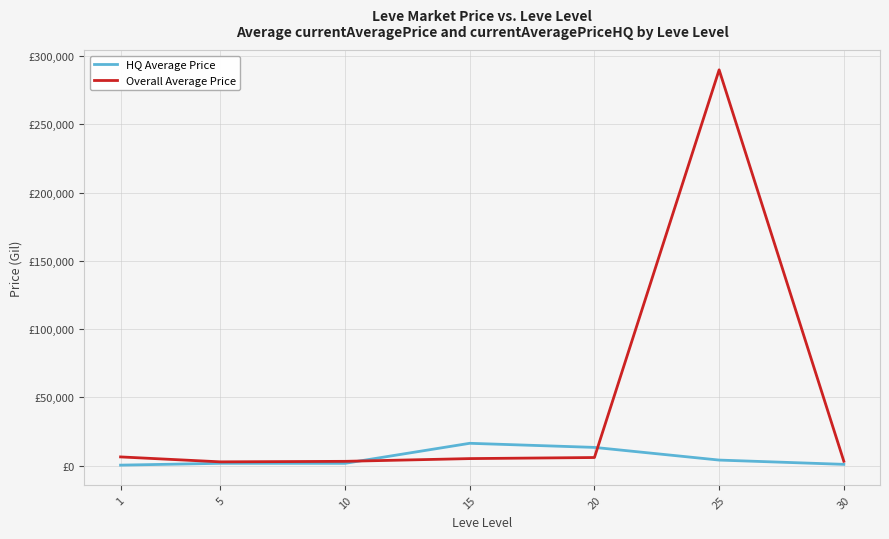

At 1, list the series in order from smallest to largest.

HQ Average Price, Overall Average Price